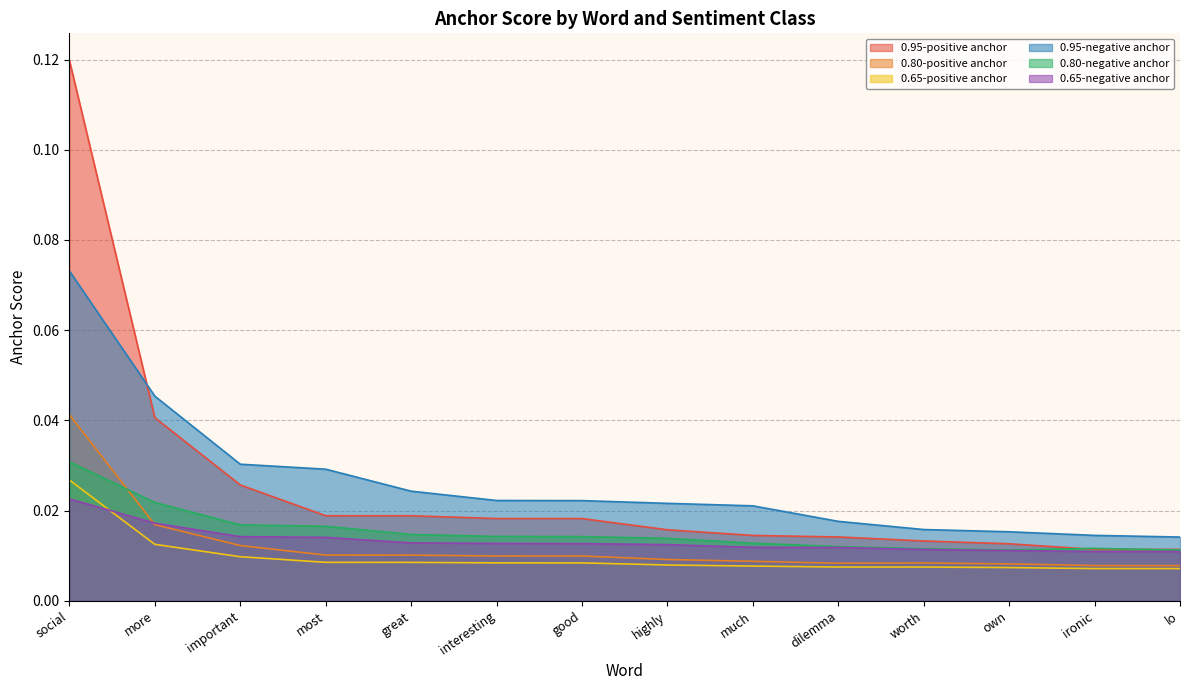

Which series changed the most between social and worth?

0.95-positive anchor